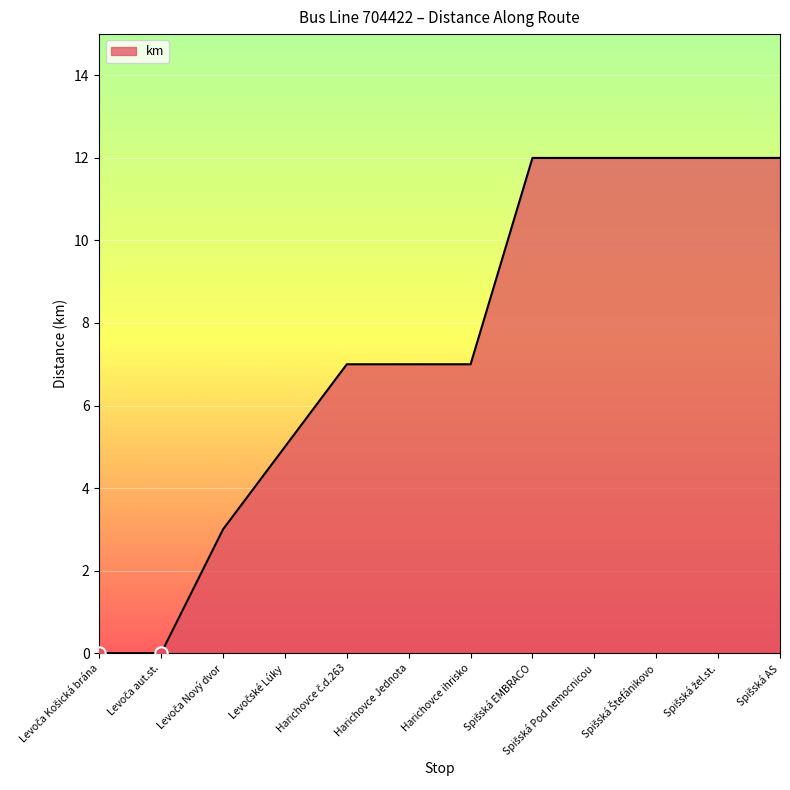

What is the difference between the maximum and minimum values?

12